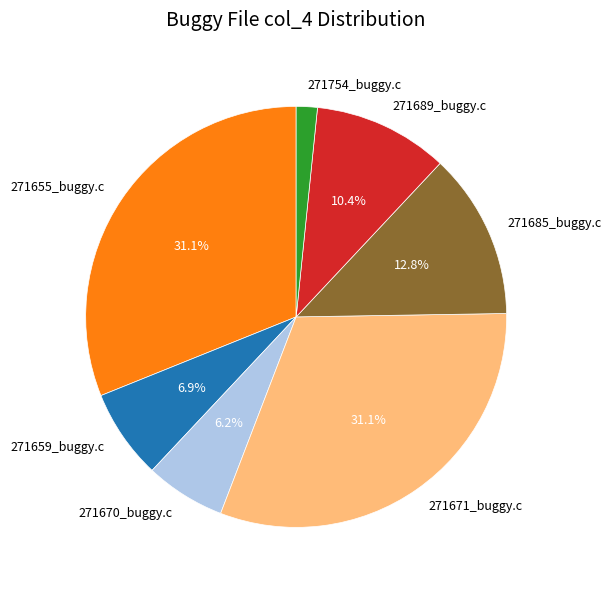

What is the smallest slice in the pie chart?

271754_buggy.c